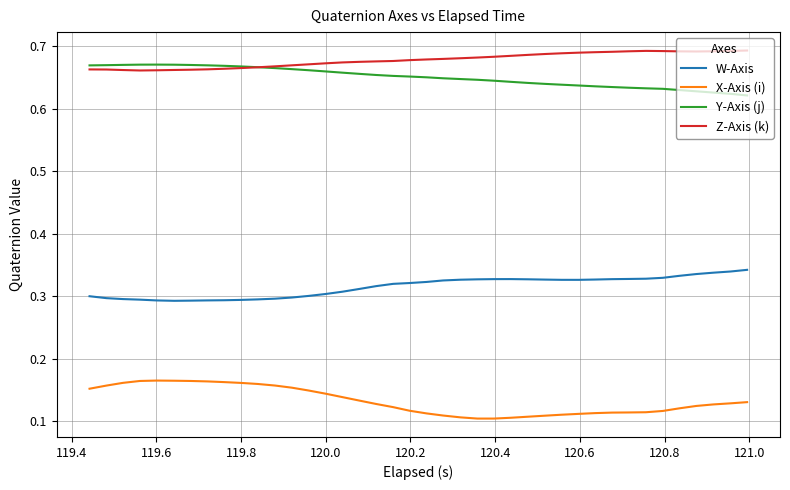

True or false: Z-Axis (k) and X-Axis (i) cross at least once.

False